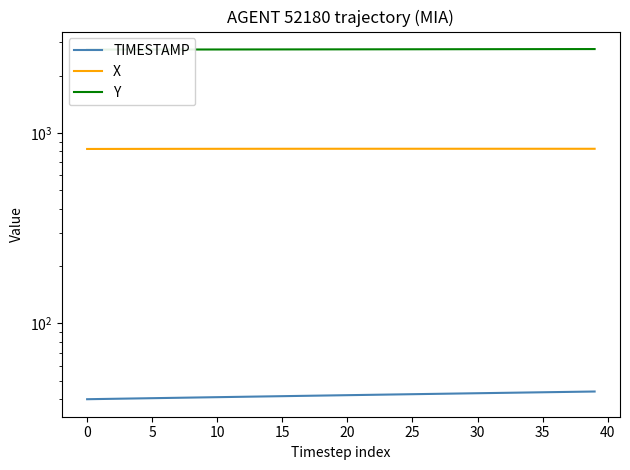

Rank the series by their maximum value, from lowest to highest.

TIMESTAMP, X, Y